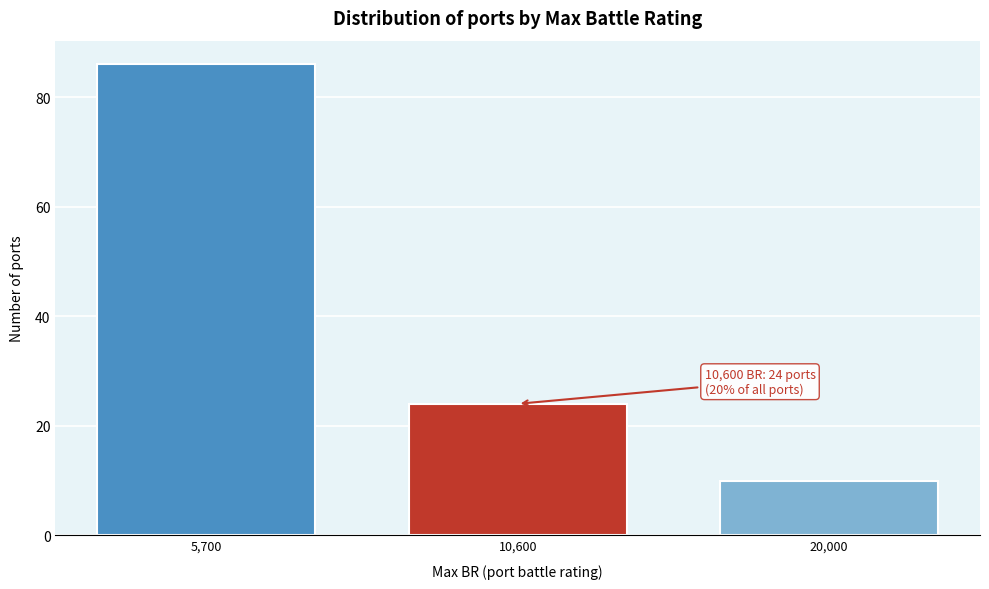

Reading right to left, list all the values displayed in this chart.

10	24	86